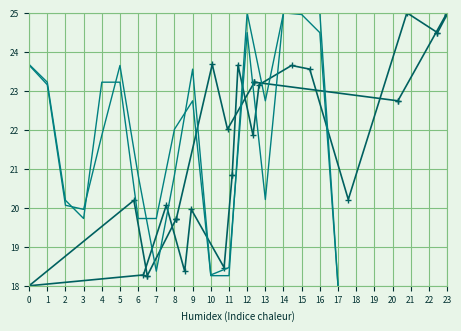

Which series has the widest spread of values?

x0/y0